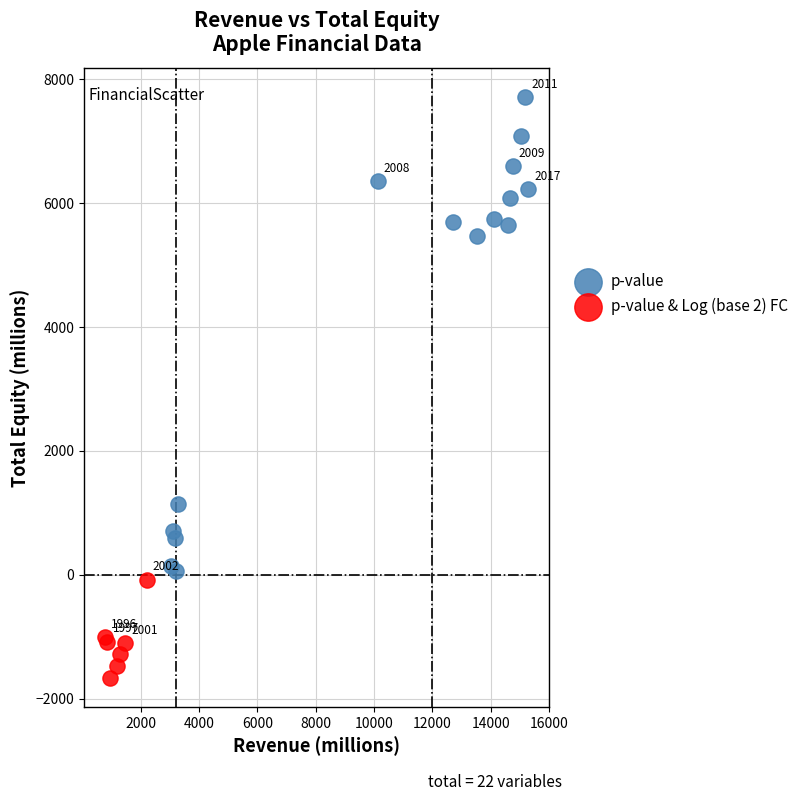

Which series reaches the minimum Y coordinate?

p-value & Log (base 2) FC